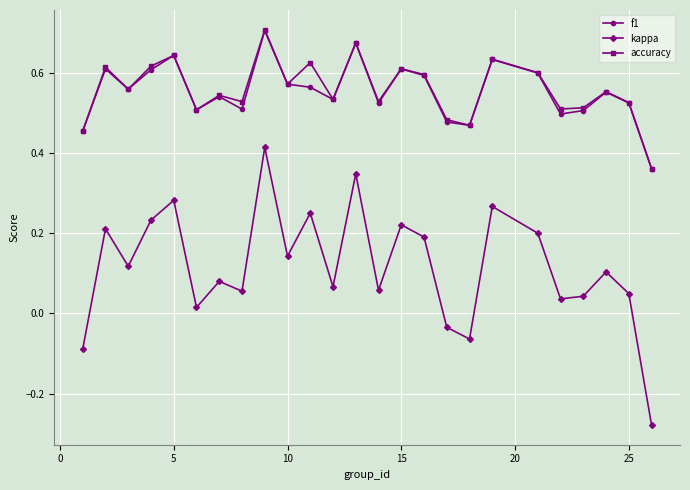

True or false: f1 has more than 2 interior local peaks.

True